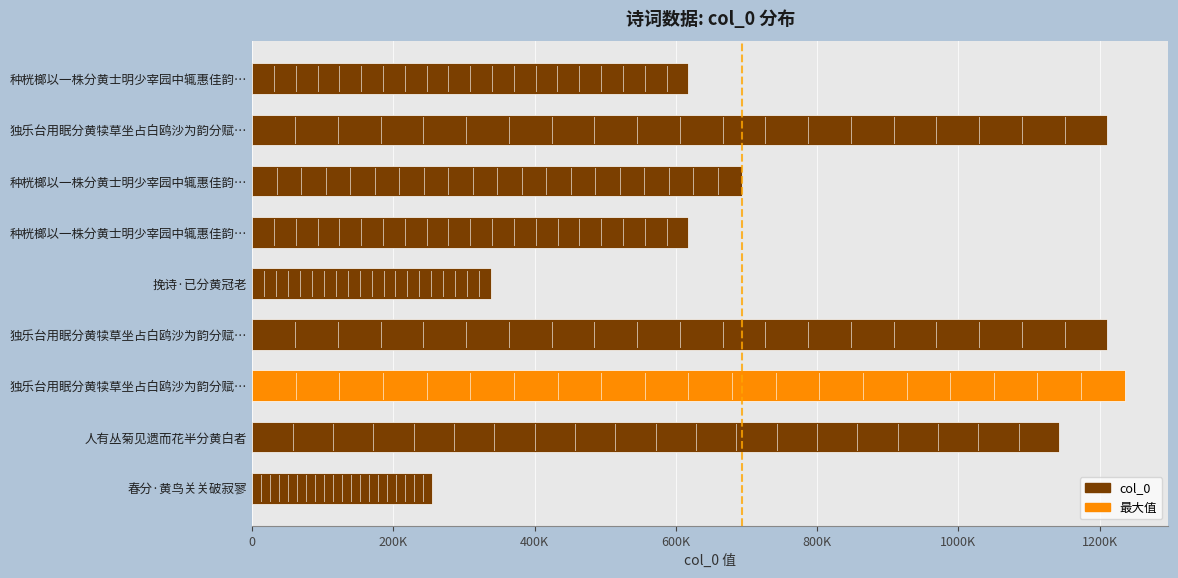

Count the number of values greater than 693840.

4